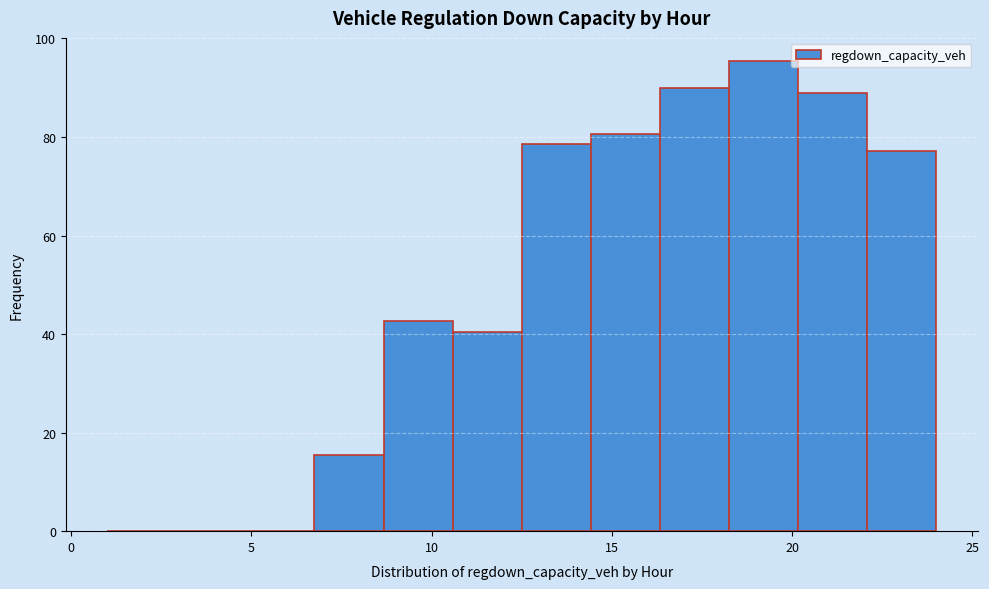

Read against the x-axis, roughly where is the centre of the tallest bar?

19.0